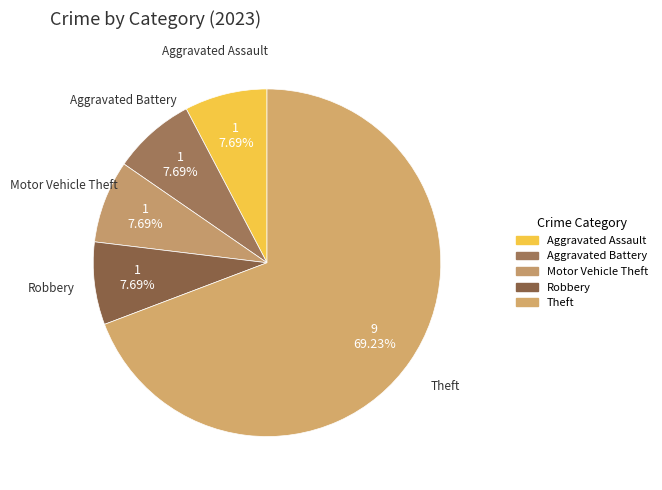

Is it true that Motor Vehicle Theft is 8% of the pie?

True